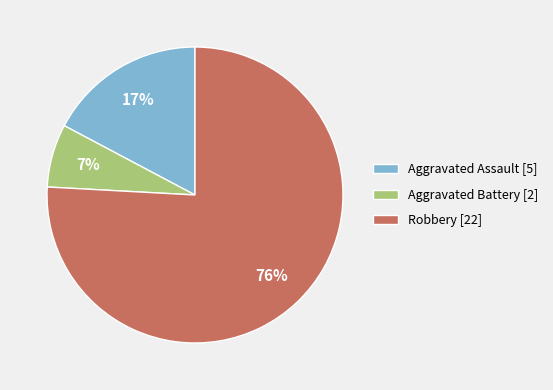

Is Aggravated Battery the majority of the pie?

No